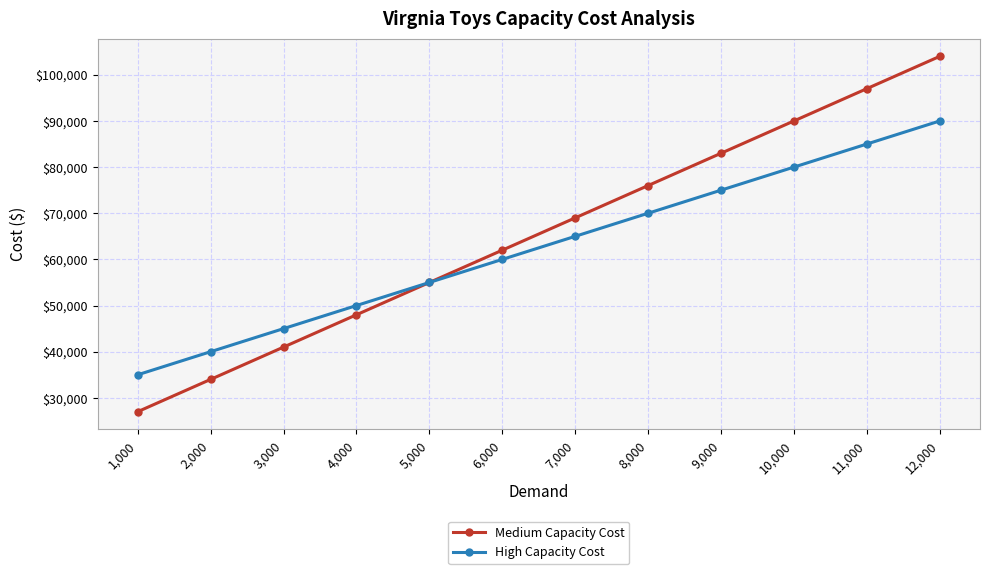

True or false: Medium Capacity Cost has a value of 113194 at 7,000.

False